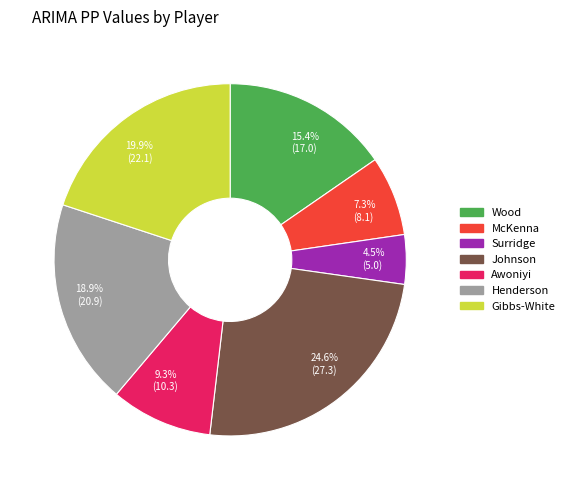

What is the ratio of the value at 18.9% (20.9) to the value at 19.9% (22.1)?

0.9